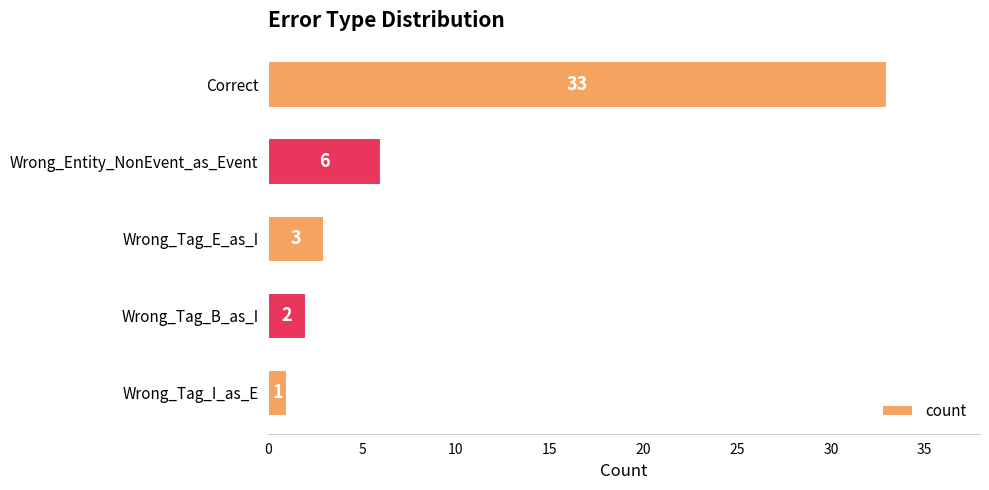

The chart shows a value of 6 at Wrong_Entity_NonEvent_as_Event. True or false?

True